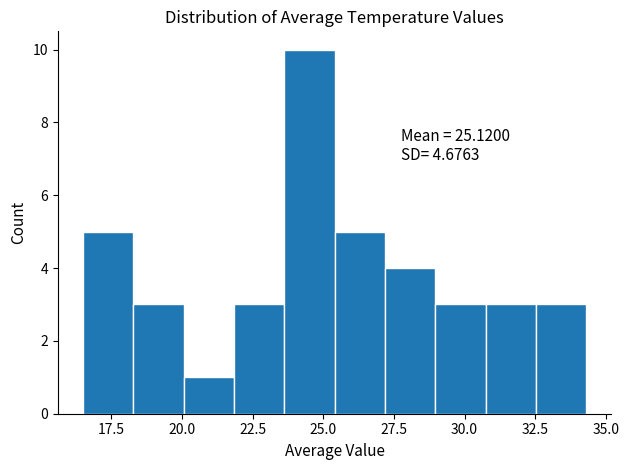

Around what value on the x-axis is the tallest bar? Give the approximate position of its centre, as read against the axis.

24.5